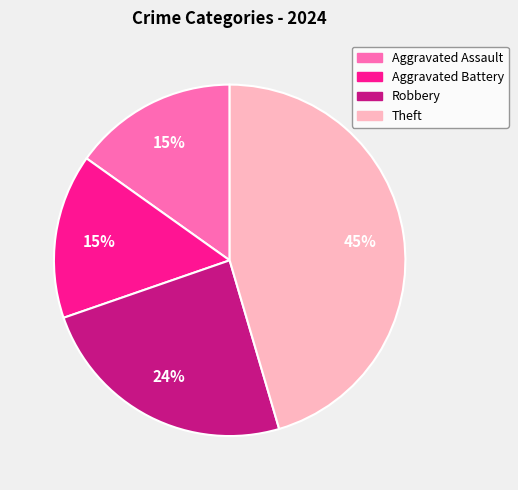

Is the sum of Aggravated Battery and Theft greater than half?

Yes